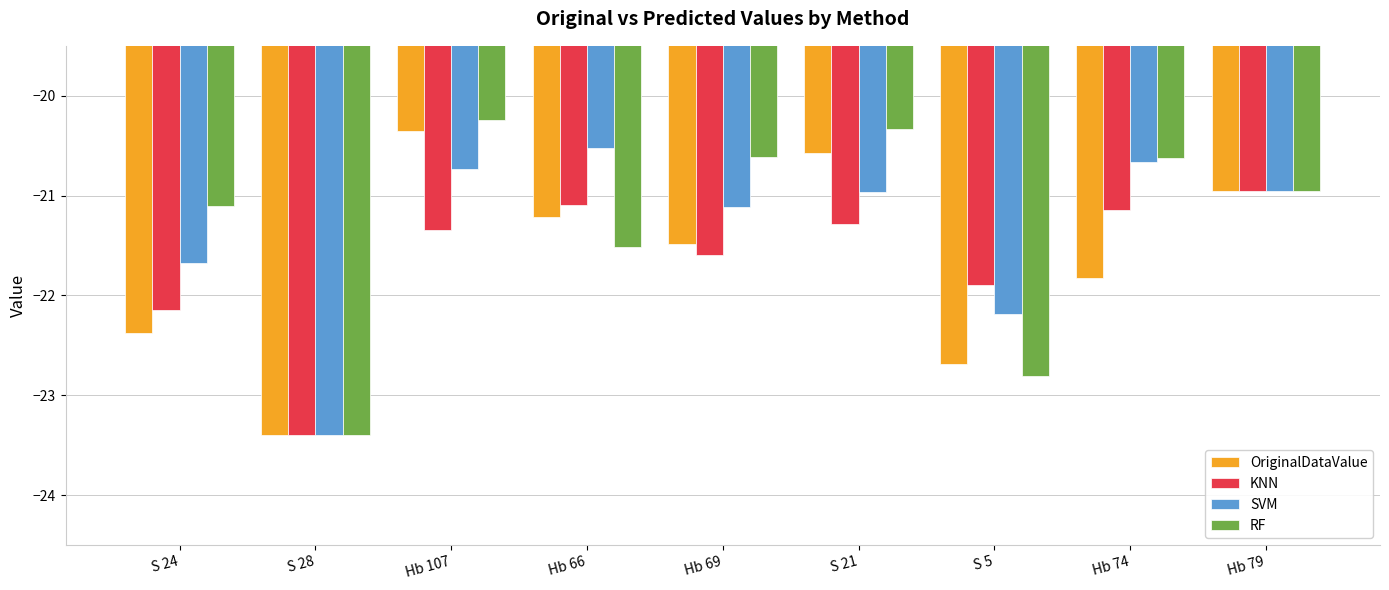

What is the difference between the highest and lowest values at Hb 66?

1.0